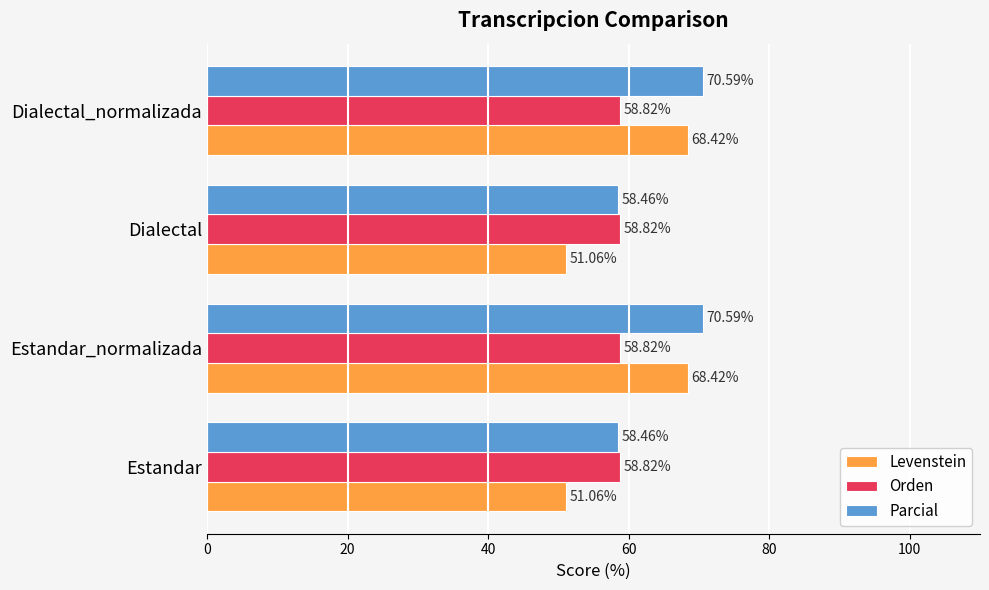

List the series in order of their peak value, highest first.

Parcial, Levenstein, Orden